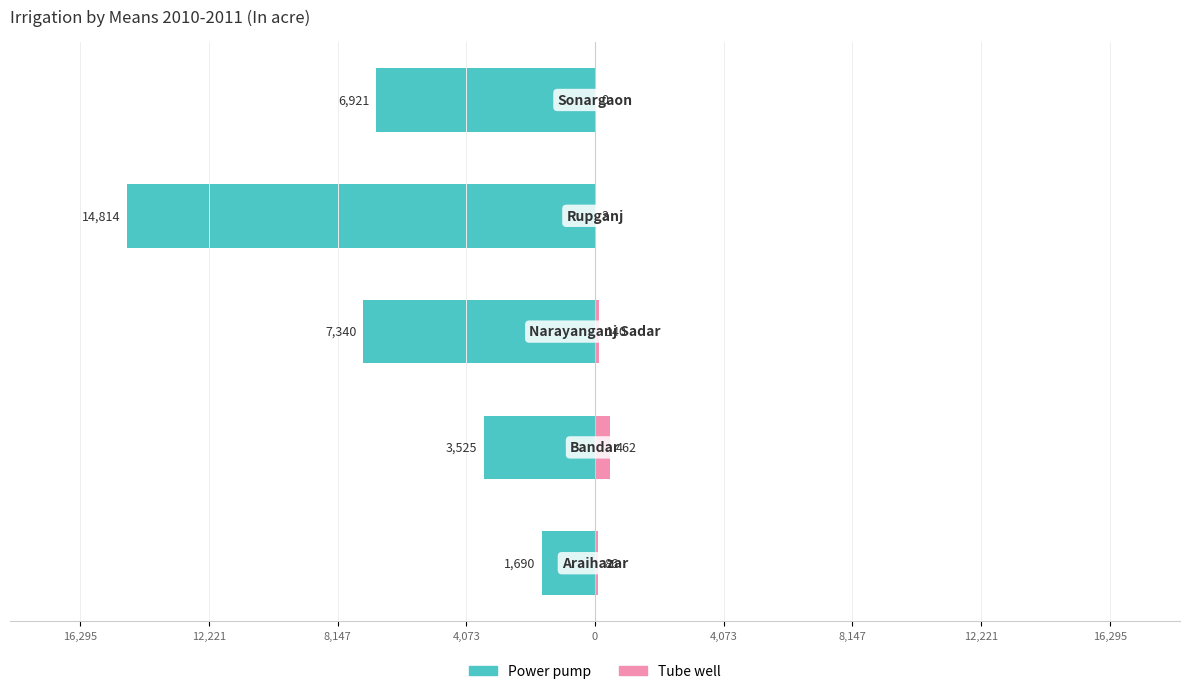

How many data points does each series have?

5